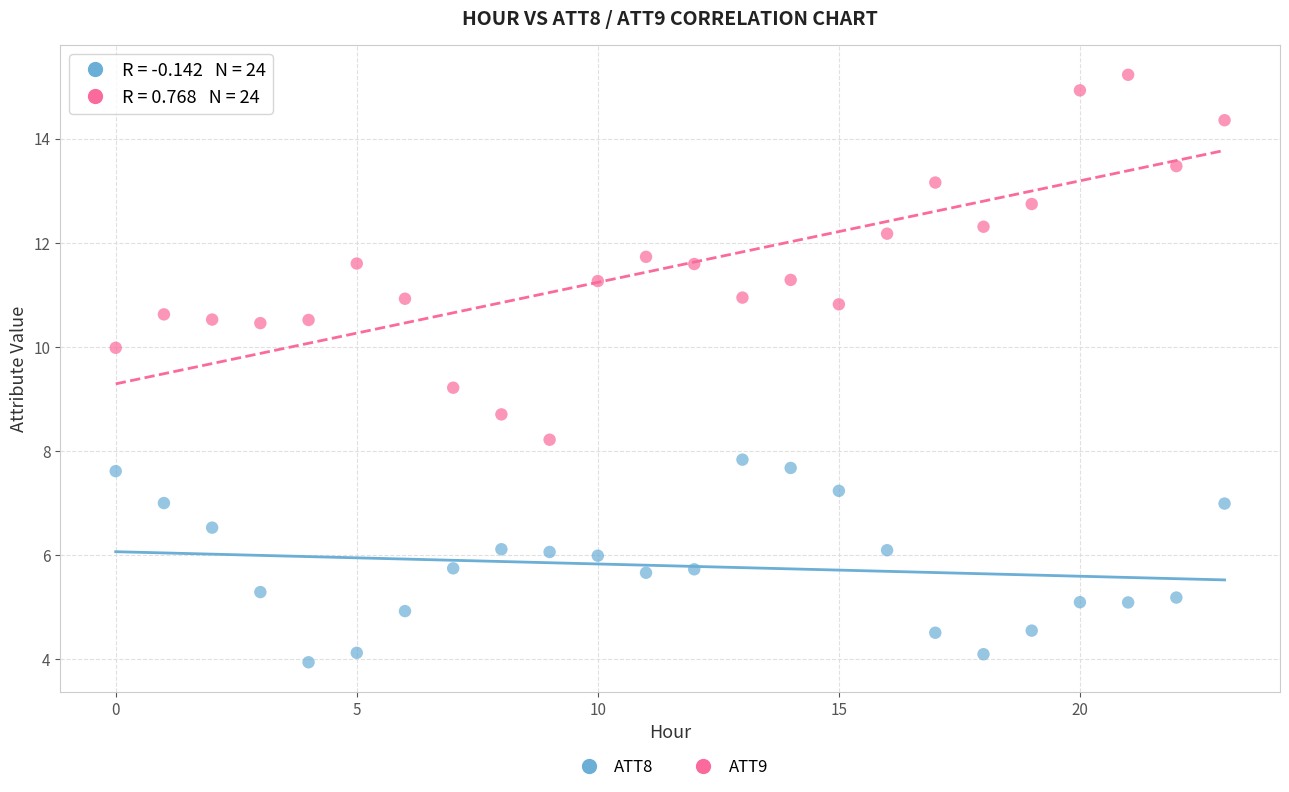

What are all the series names shown in the legend?

ATT8, ATT9